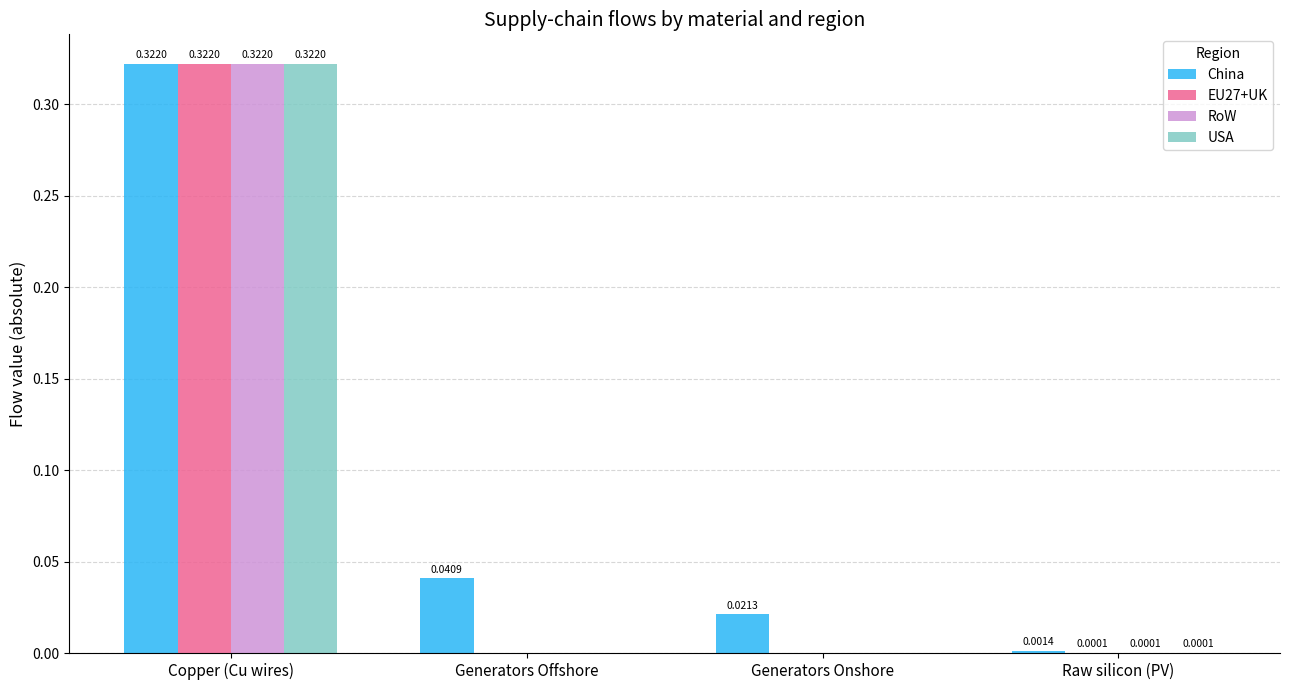

True or false: EU27+UK has a value of 0.5 at Copper (Cu wires).

False